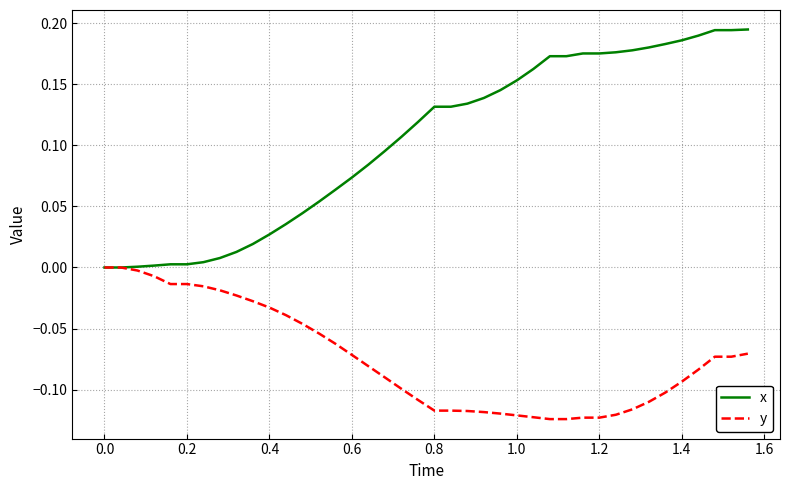

Which series has the largest total across all categories?

x